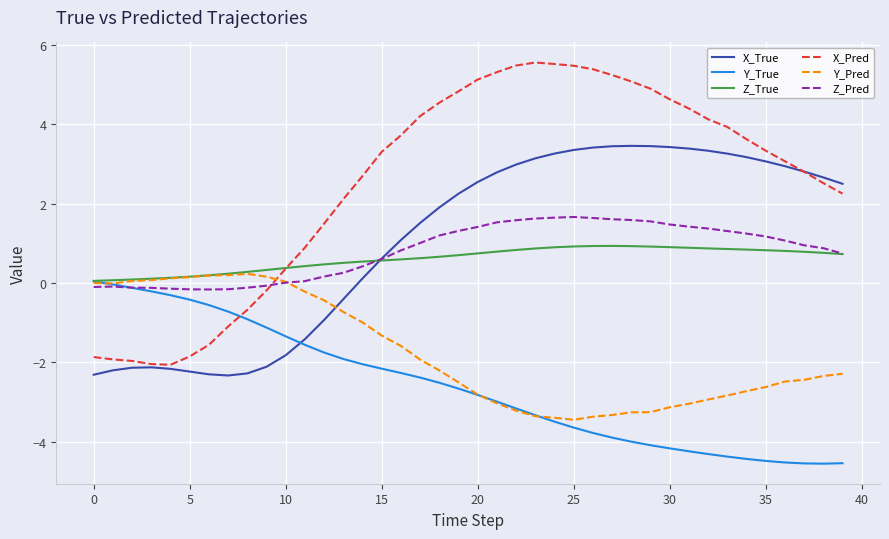

Which series has the largest total across all categories?

X_Pred